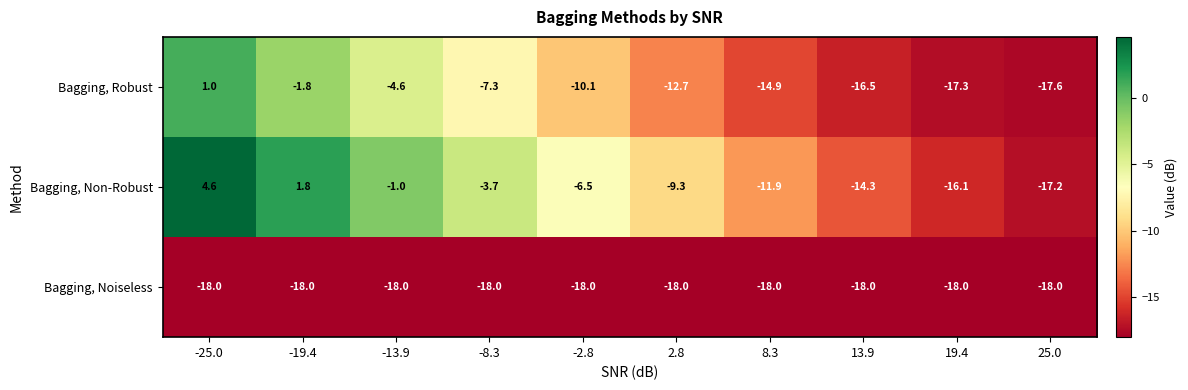

At which category does the chart reach its peak across all series?

-25.0